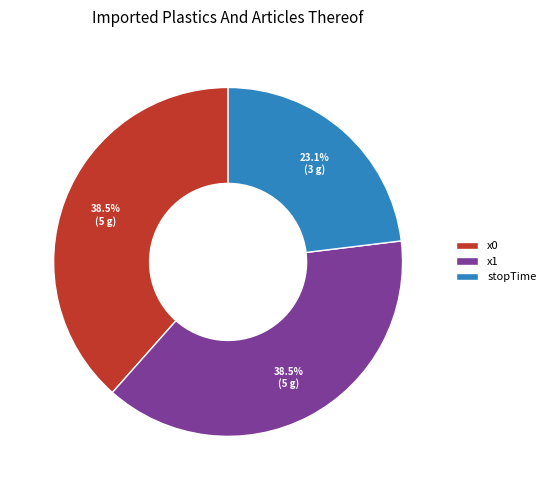

Is there a majority slice in this chart?

No